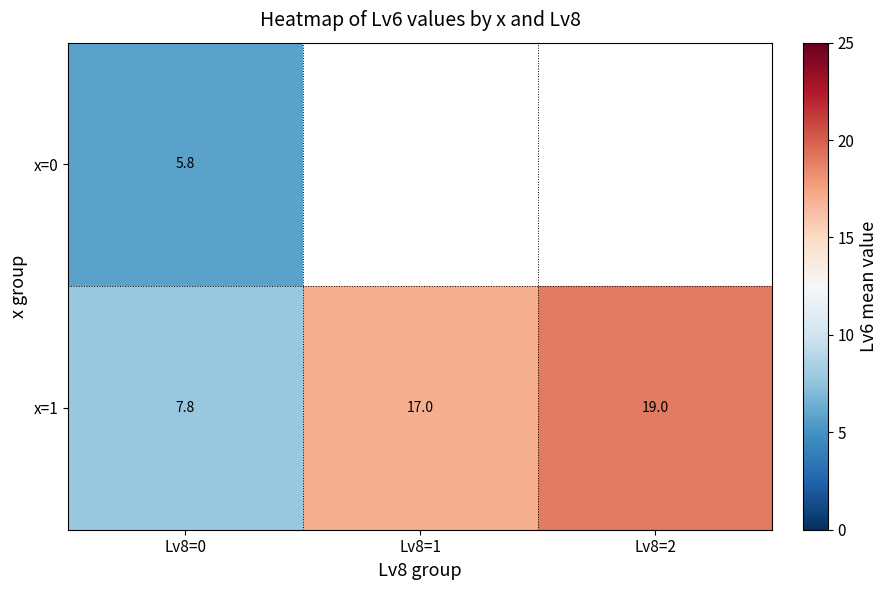

What is the difference between the second highest and minimum values in the x=1 series?

9.2